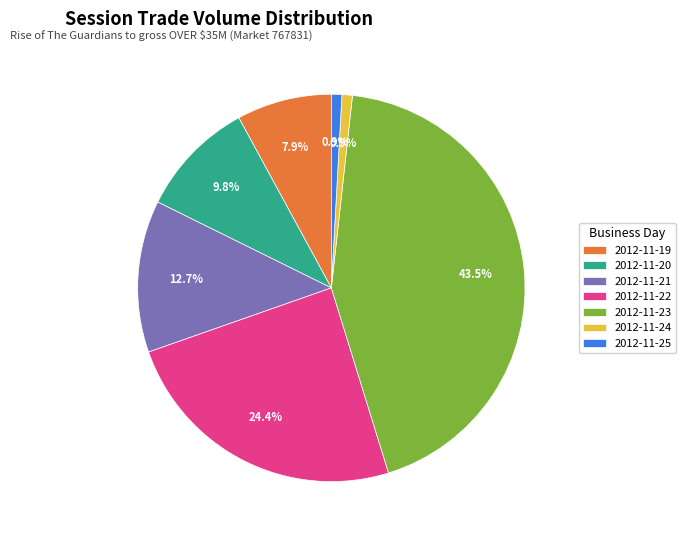

What is the ratio of the value at 2012-11-24 to the value at 2012-11-25?

1.0